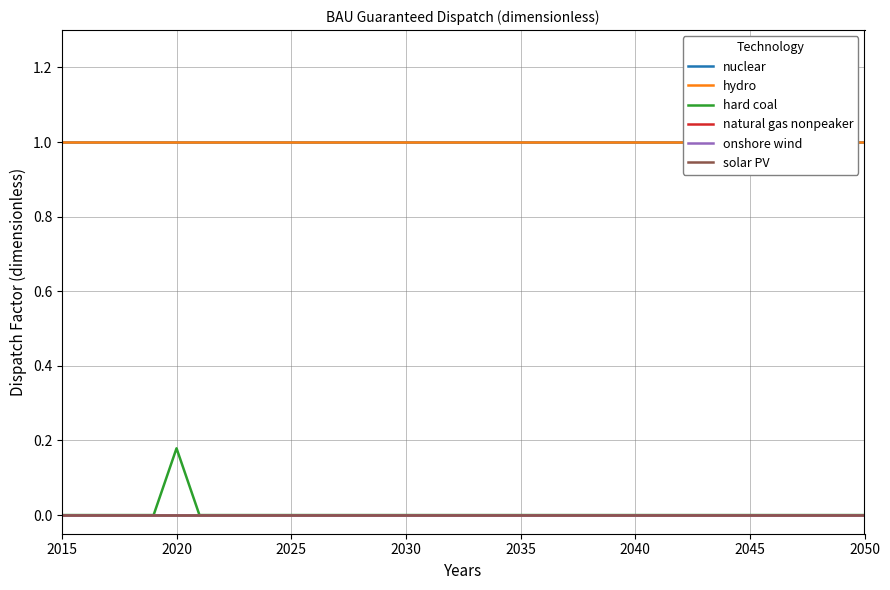

True or false: solar PV and hard coal cross at least once.

False